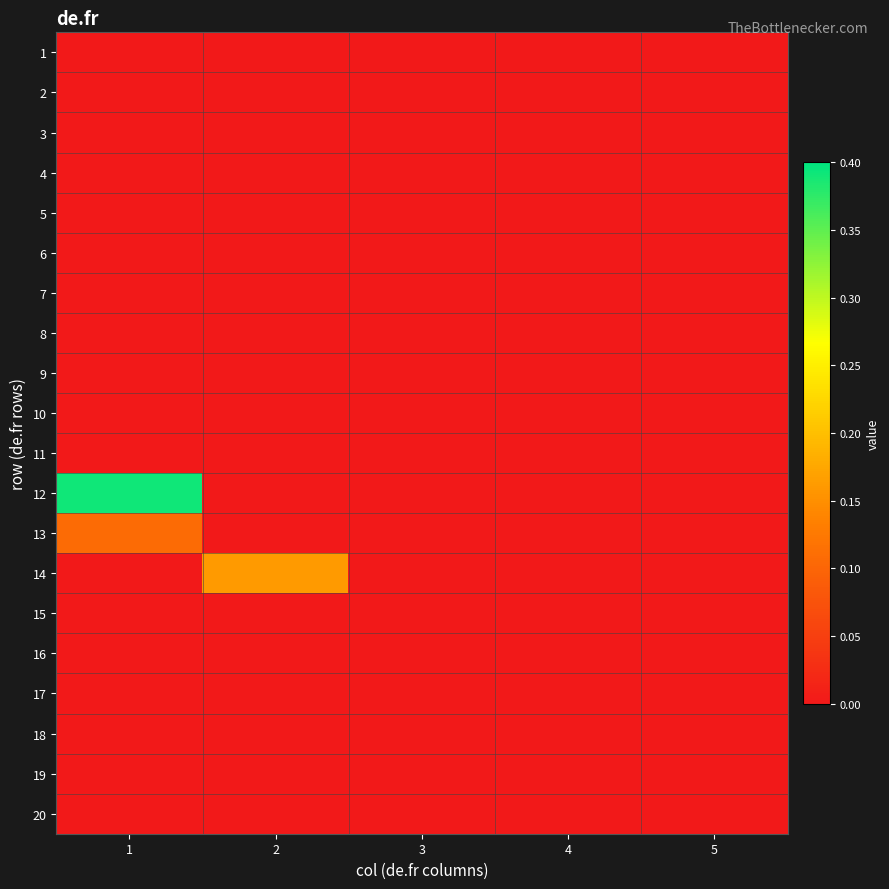

Which label corresponds to the largest value in the chart?

1